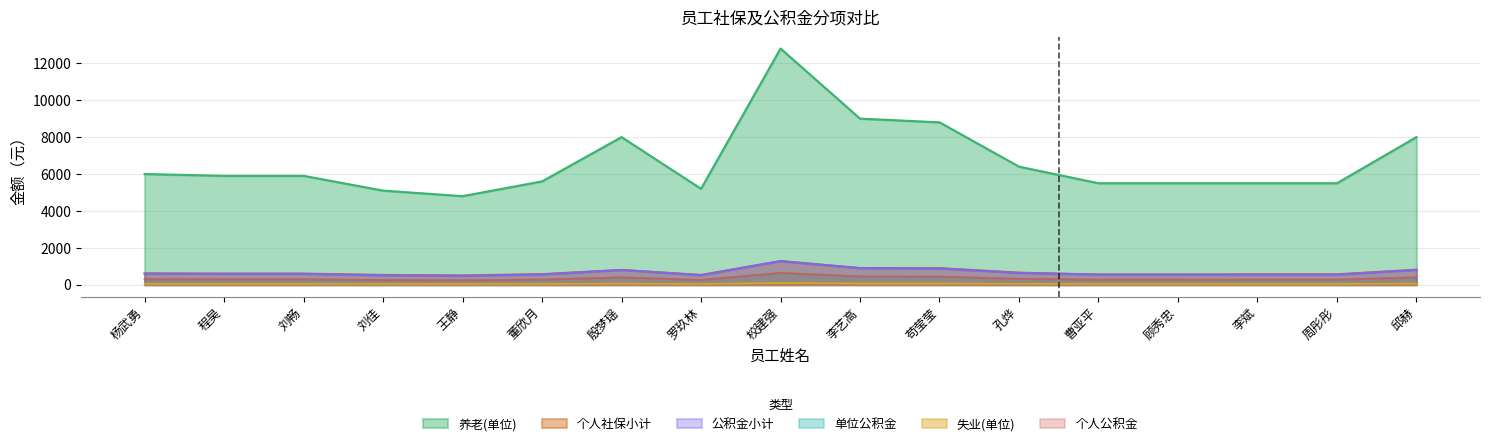

Is it true that 公积金小计 equals 19.4 at 刘畅?

False